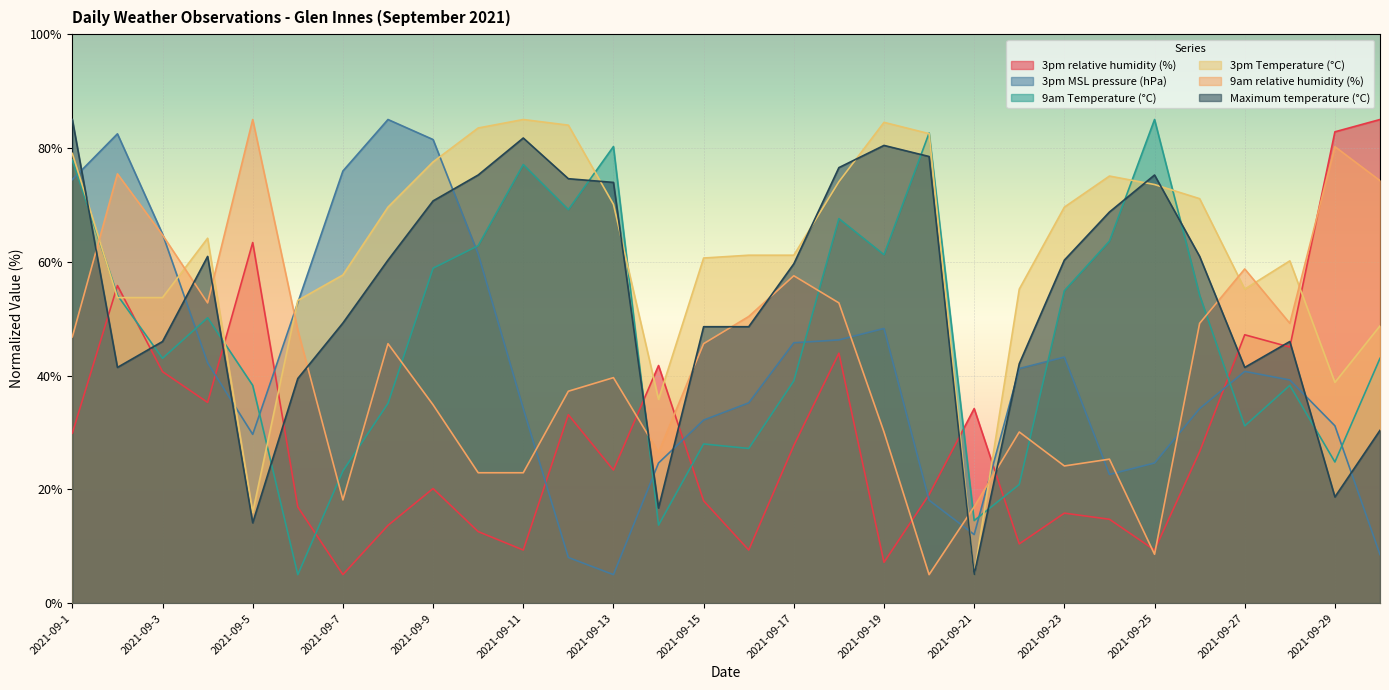

The 3pm MSL pressure (hPa) series shows 11.7 at 2021-09-20. True or false?

False